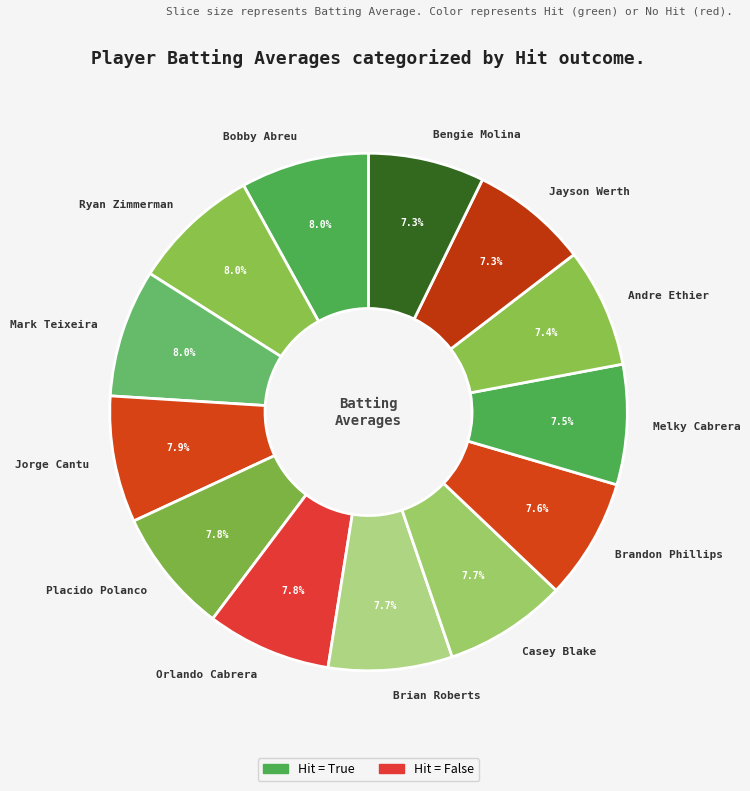

The Brian Roberts slice represents 1% of the pie. True or false?

False